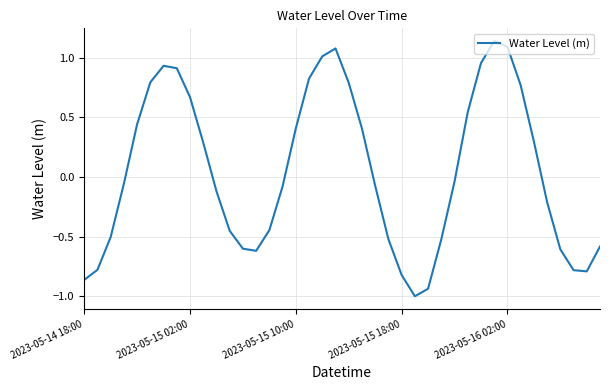

How many interior local valleys (lower than both neighbors) does the data have?

3